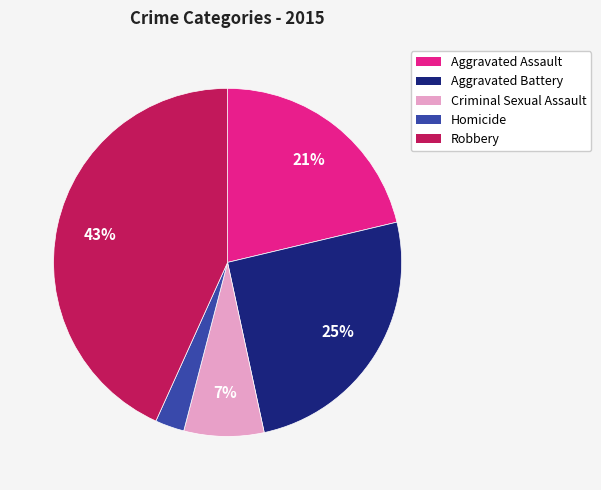

What percentage is the Criminal Sexual Assault slice, to the nearest percent?

7%